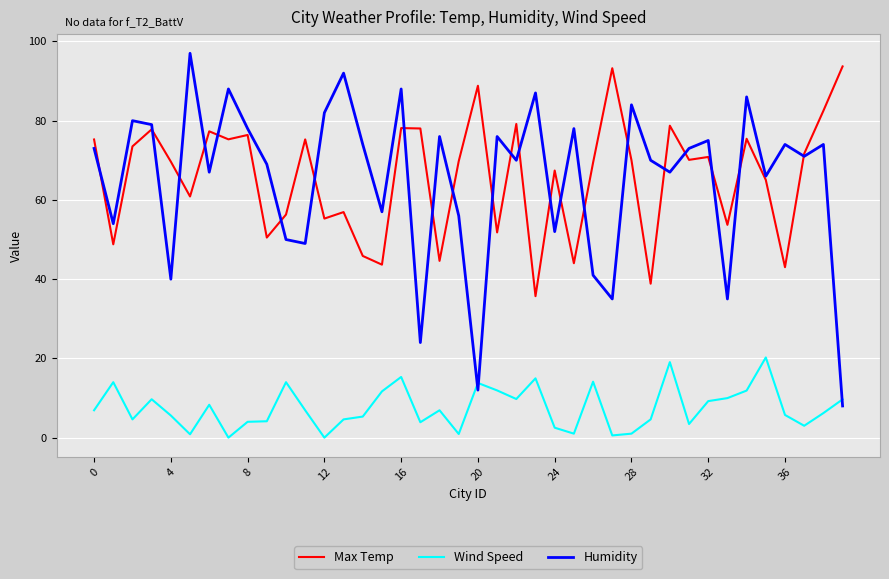

True or false: Max Temp and Wind Speed cross at least once.

False